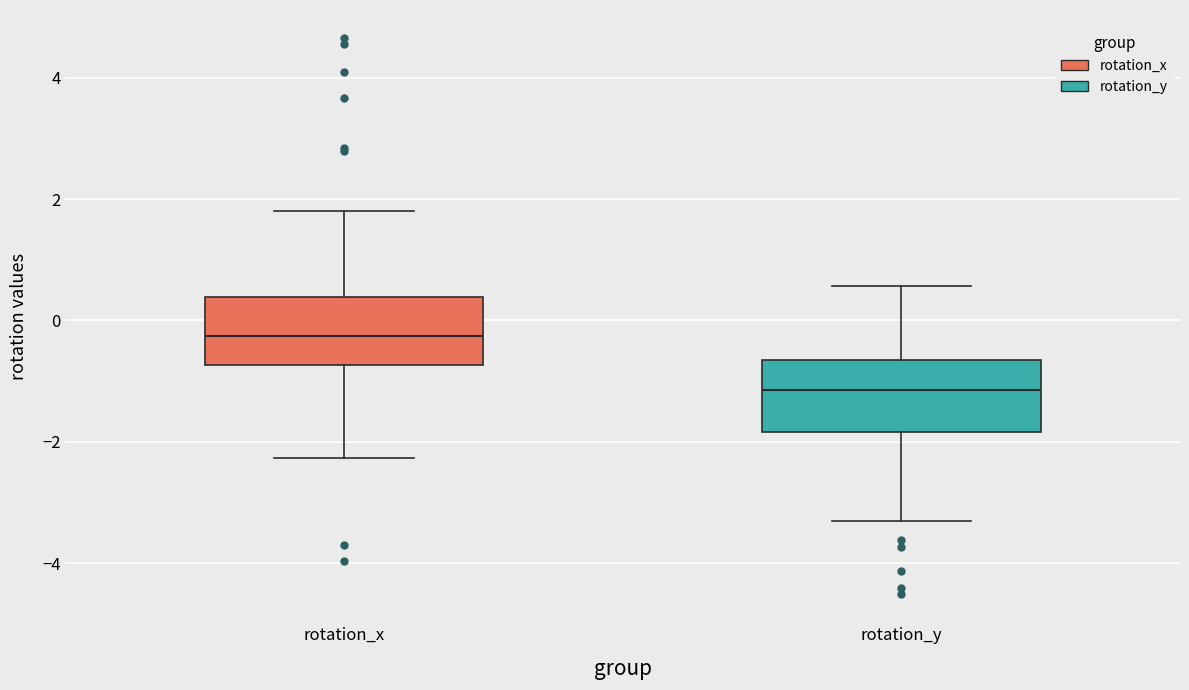

Where is the upper edge of the box for rotation_x on the y-axis? The values are not printed on the chart, so give them approximately, as read against the axis.

0.4